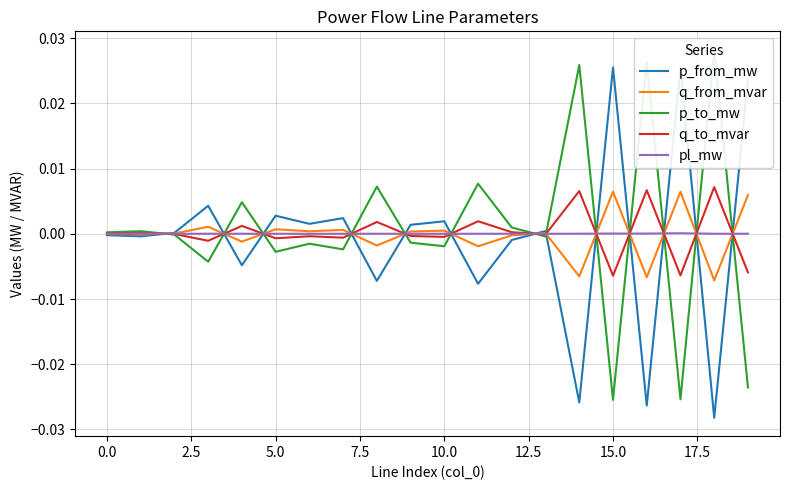

How many interior local valleys does the q_to_mvar series have?

7